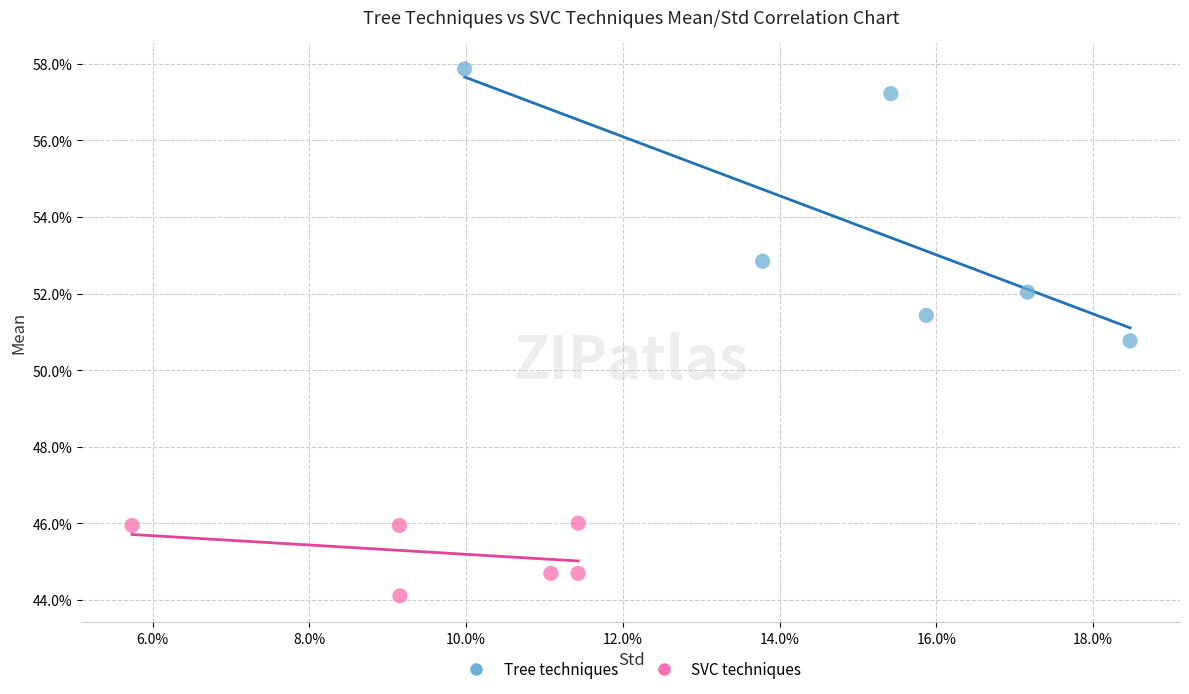

Which series reaches the maximum Y coordinate?

Tree techniques